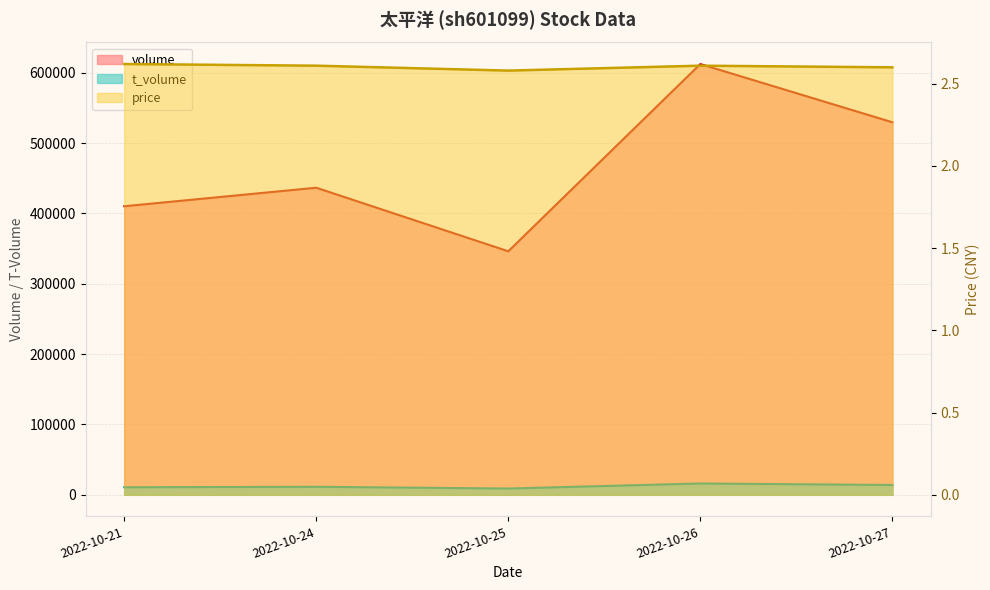

What is the average value of the t_volume series?

12243.0